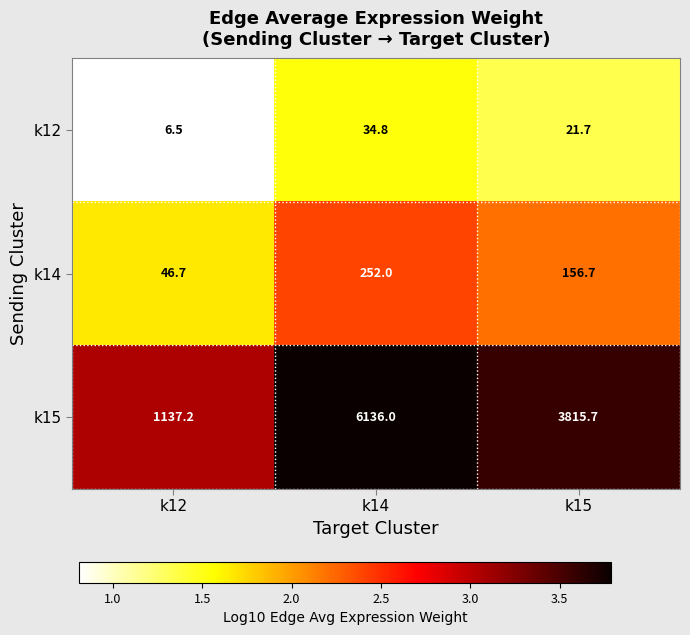

How many categories are shown in the chart?

3